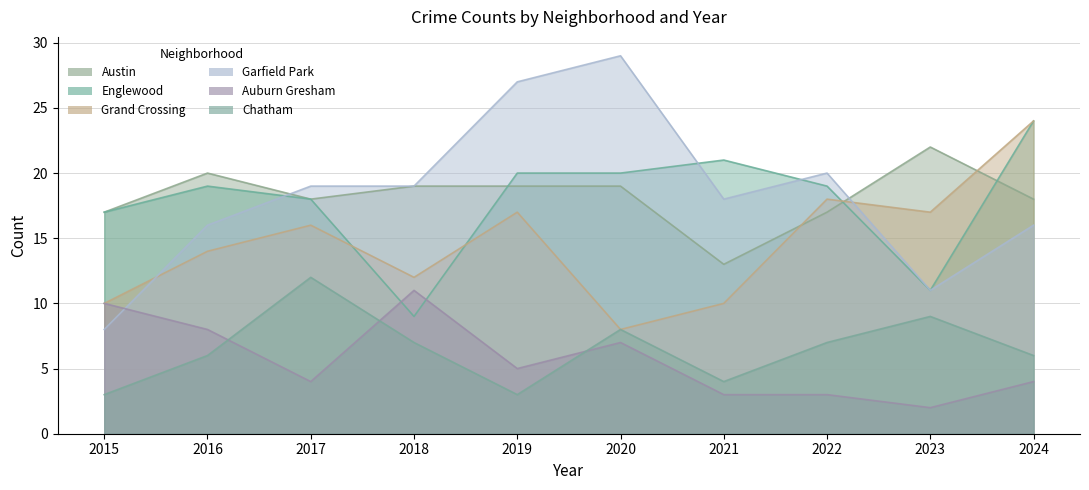

How many data points does each series have?

10